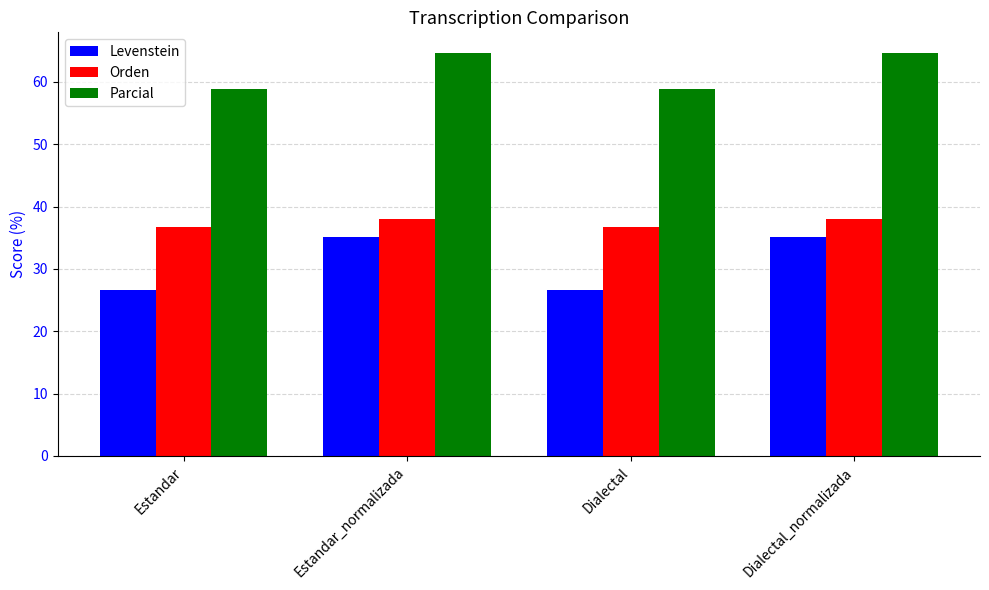

Count the number of categories in the chart.

4